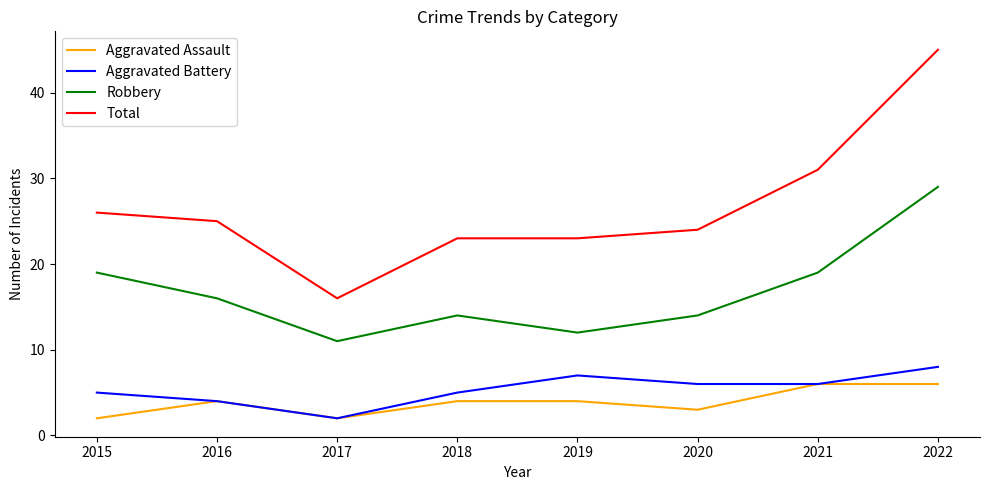

What is the approximate value of Aggravated Battery at 2019?

7